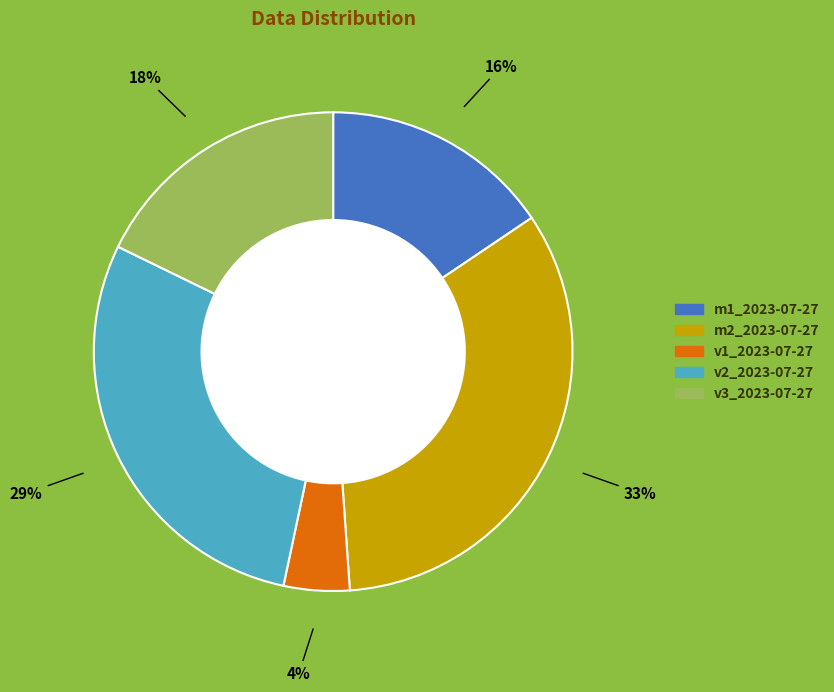

Count the number of slices in the pie.

5